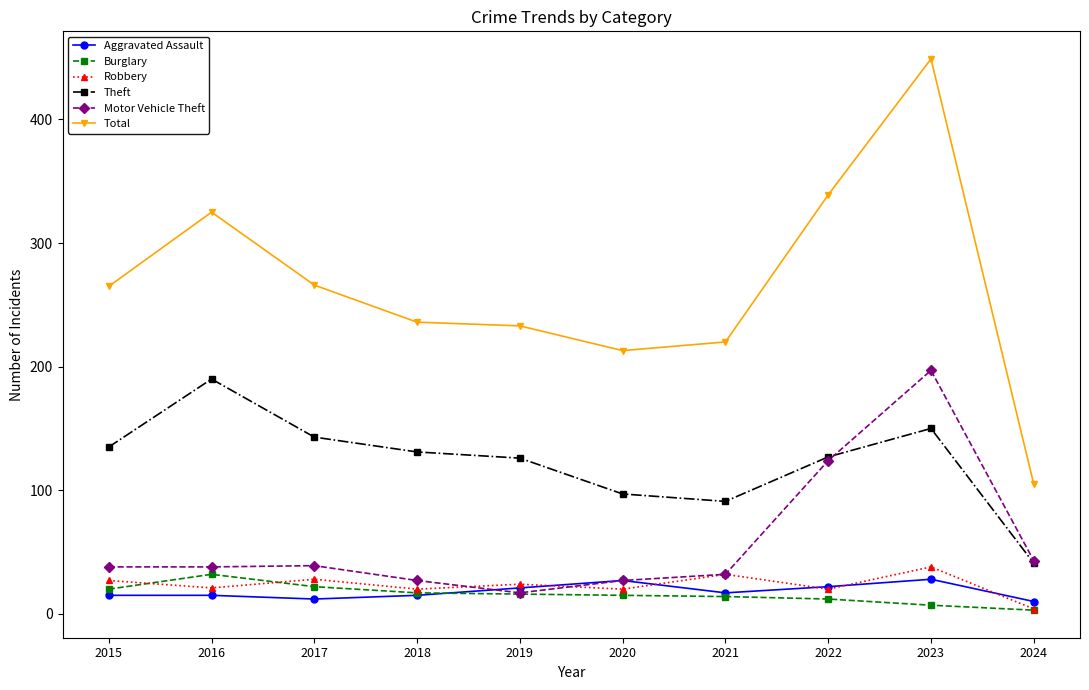

Rank the series by their maximum value, from highest to lowest.

Total, Motor Vehicle Theft, Theft, Robbery, Burglary, Aggravated Assault